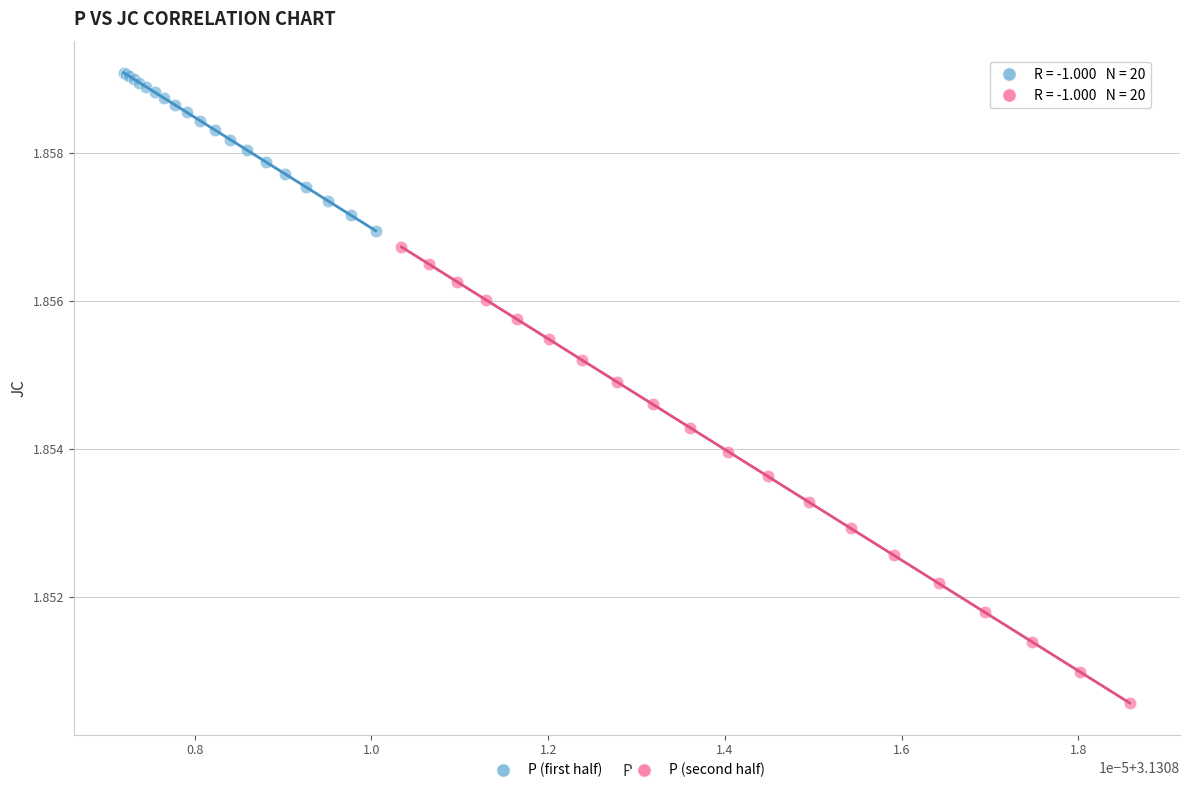

Which series has the largest Y range (max minus min)?

P (second half)